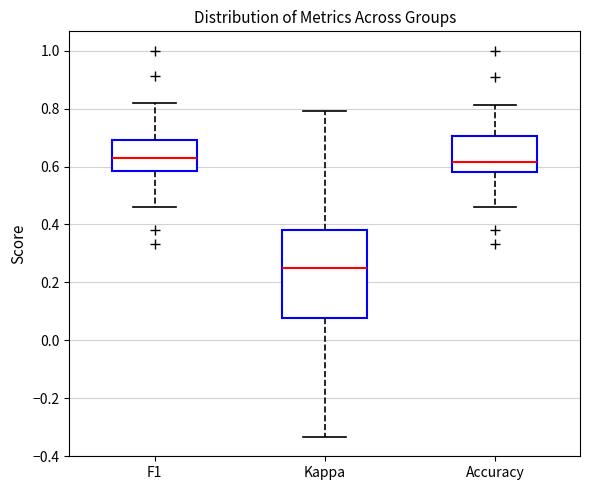

Reading left to right, read every box against the y-axis: the position of its median line, the range the box covers, and the ends of its whiskers. The values are not printed on the chart, so give them approximately, as read against the axis.

F1: median 0.62, box 0.58 to 0.70, whiskers 0.46 to 0.82
Kappa: median 0.26, box 0.08 to 0.38, whiskers -0.34 to 0.80
Accuracy: median 0.62, box 0.58 to 0.70, whiskers 0.46 to 0.82